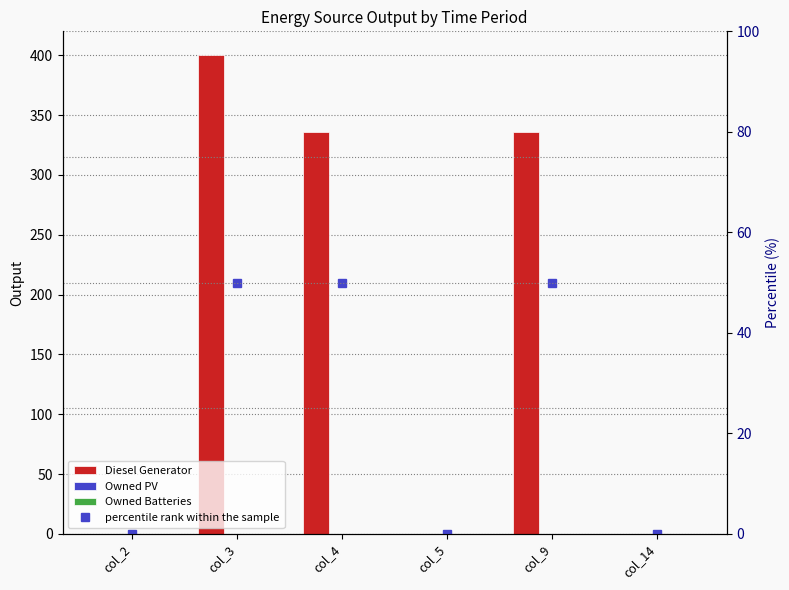

Reading left to right, extract all data points from this chart.

Diesel Generator: 0	400	336	0	336	0
Owned PV: 0	0	0	0	0	0
Owned Batteries: 0	0	0	0	0	0
percentile rank within the sample: 0	50	50	0	50	0